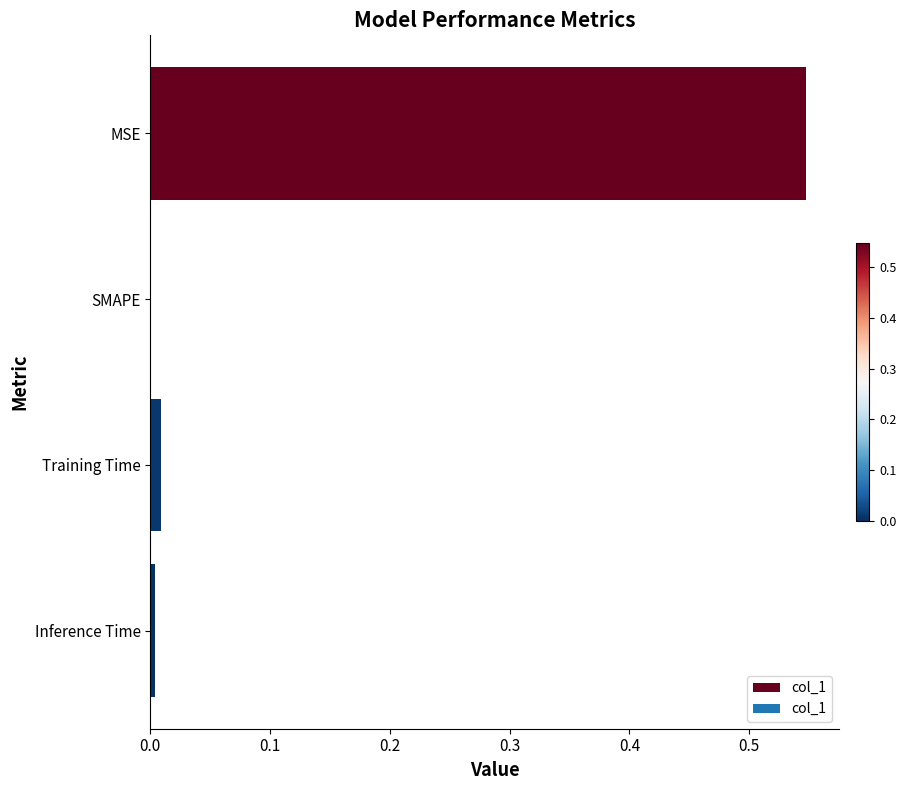

Which category has the highest value across all series?

MSE